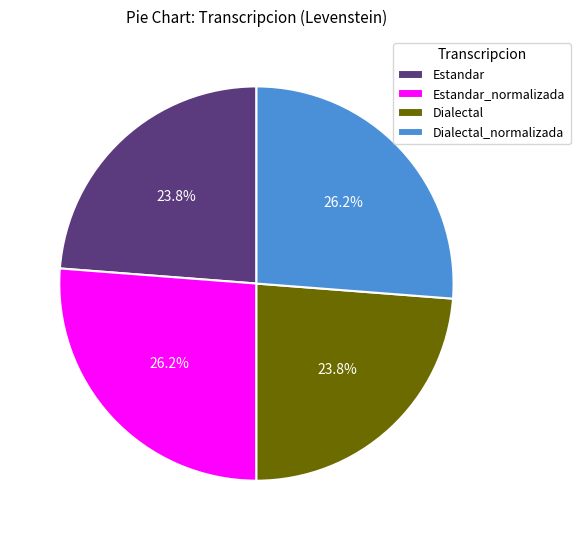

To the nearest percent, what is the difference between the Dialectal_normalizada and Dialectal slice percentages?

2%